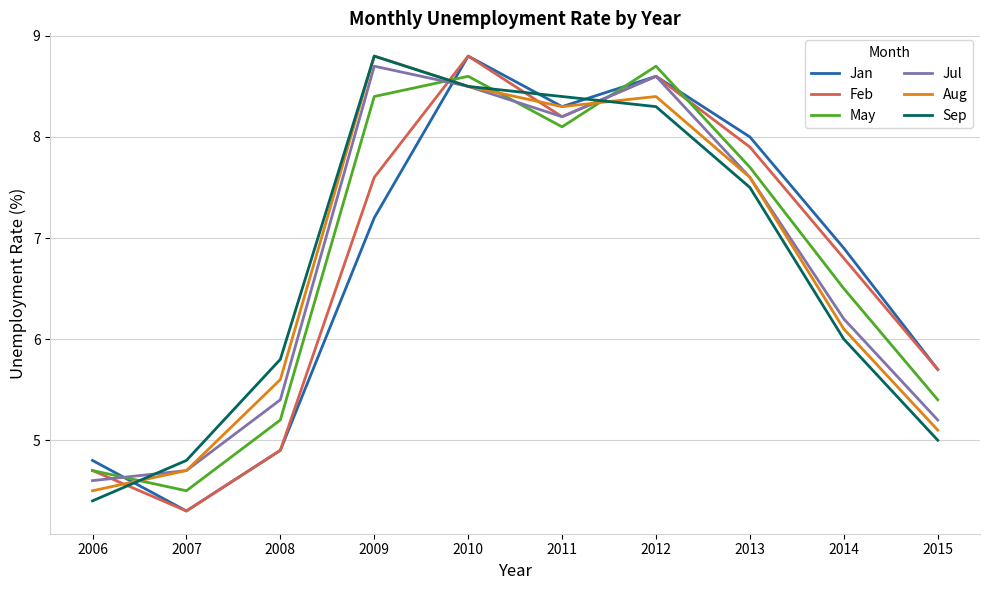

Which series ends up on top after the final intersection of Aug and Jan?

Jan